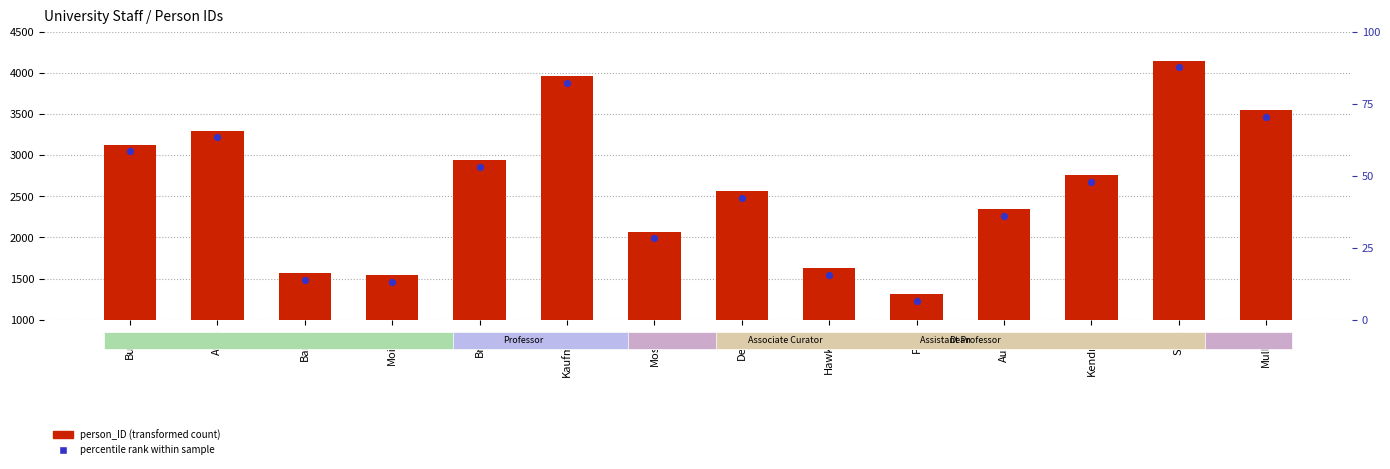

What is the total value across all series at Kendrick?

5430